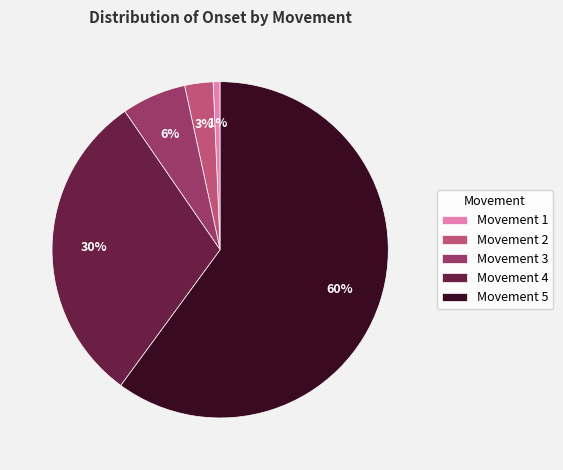

Between Movement 4 and Movement 5, which is larger?

Movement 5